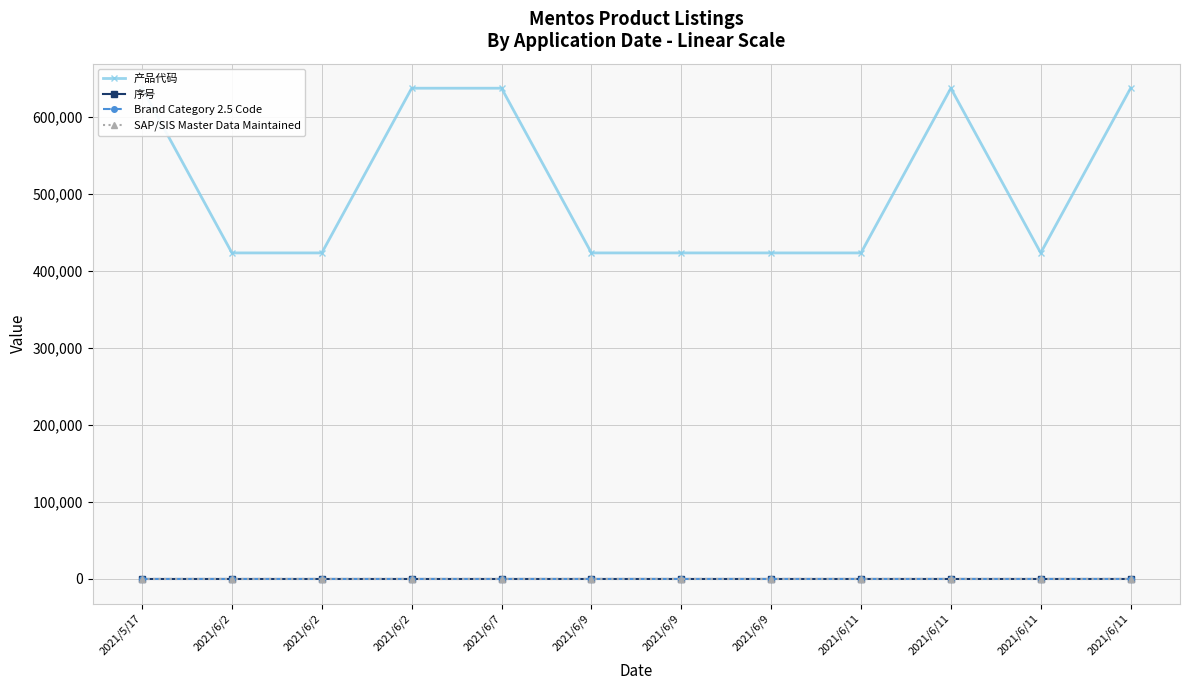

At which label does Brand Category 2.5 Code reach its peak?

2021/6/2